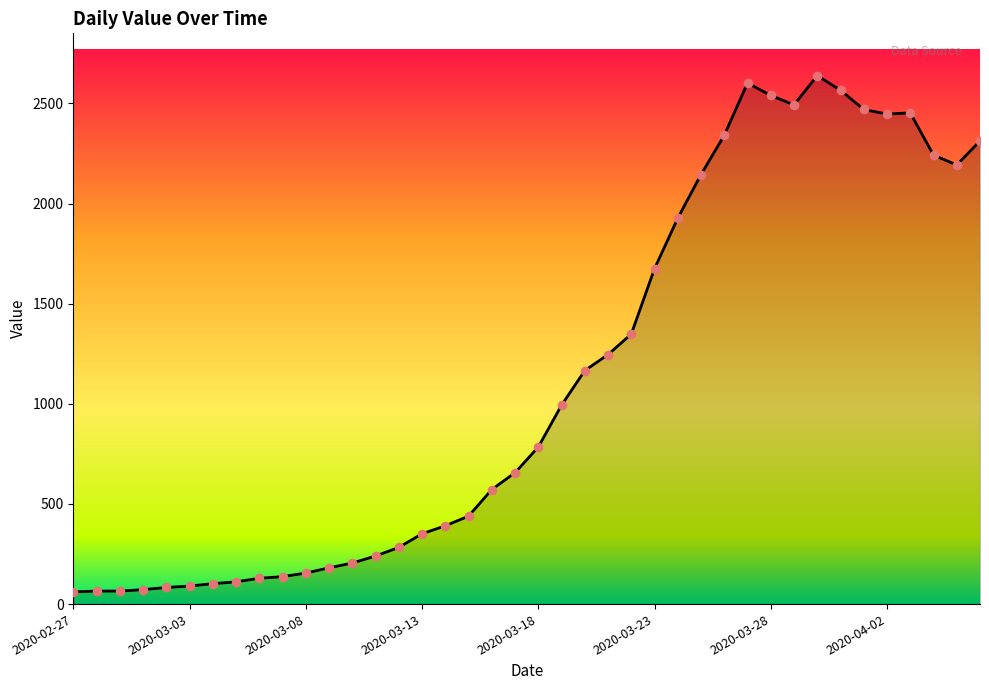

What is the difference between the maximum and minimum values?

2578